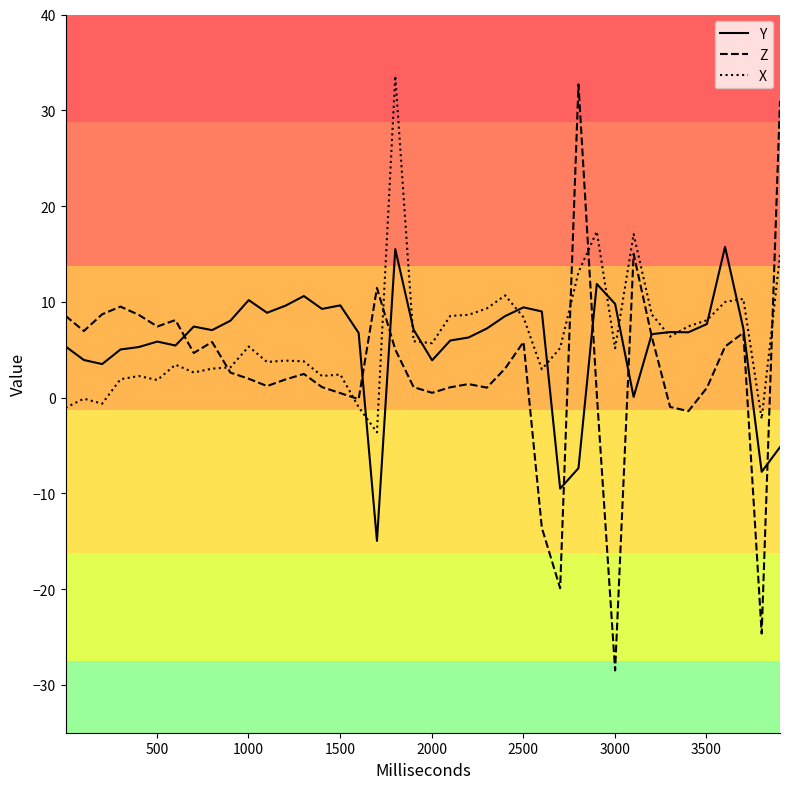

What is the average value of the Z series?

3.0